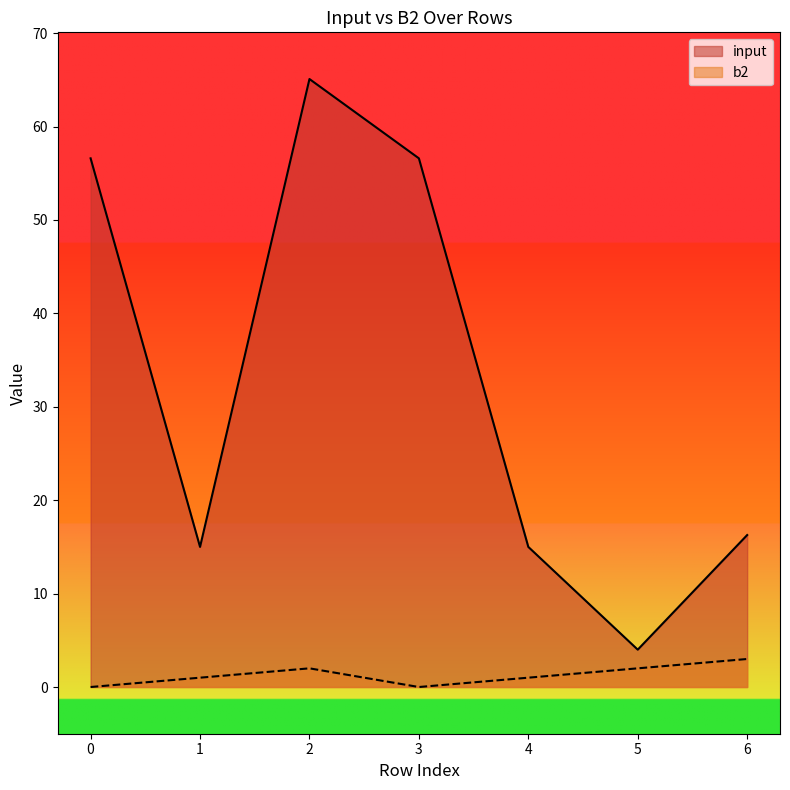

Is it true that input equals 16.3 at 6?

True